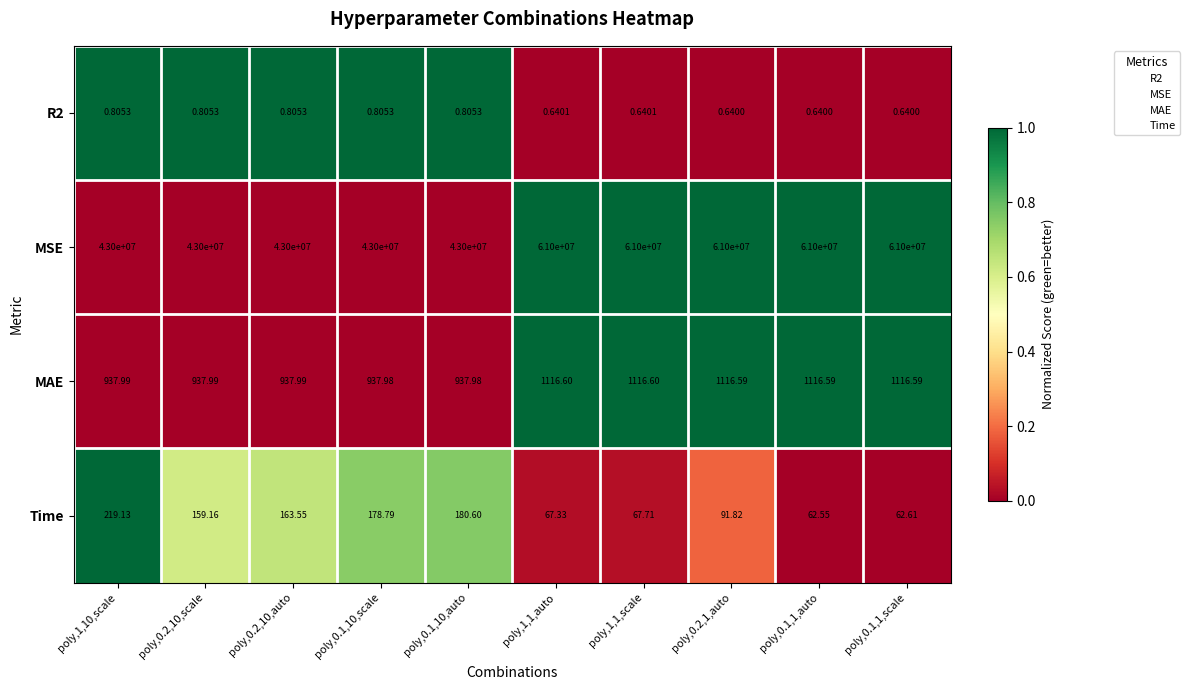

Which series has the largest total across all categories?

MSE